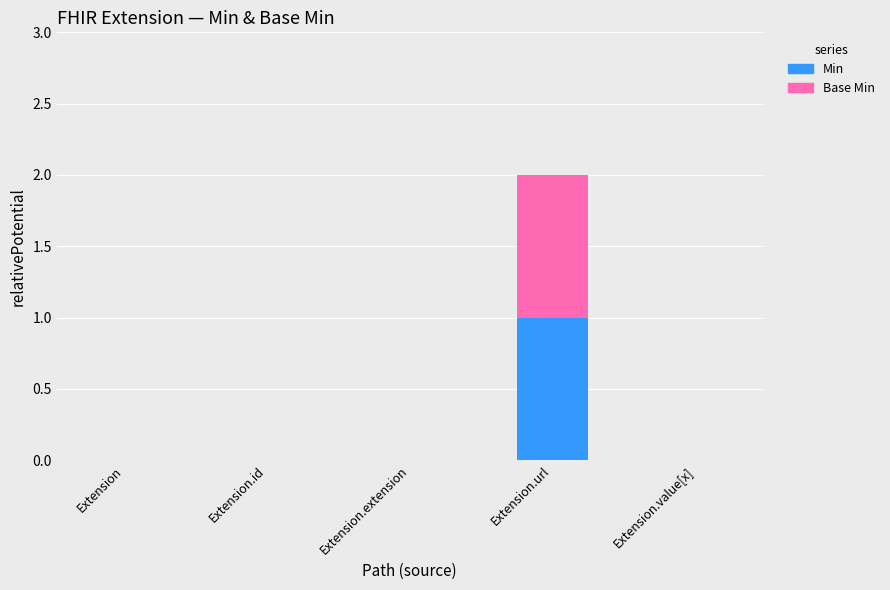

True or false: Min has a value of 0 at Extension.

True